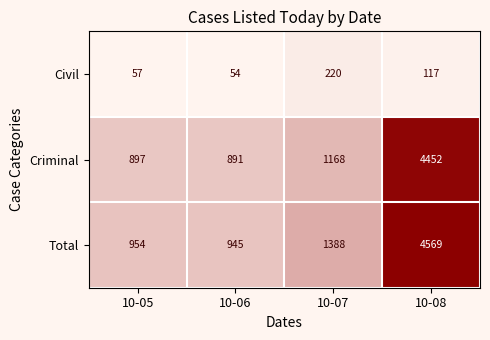

Which series has the largest range (max minus min)?

Total